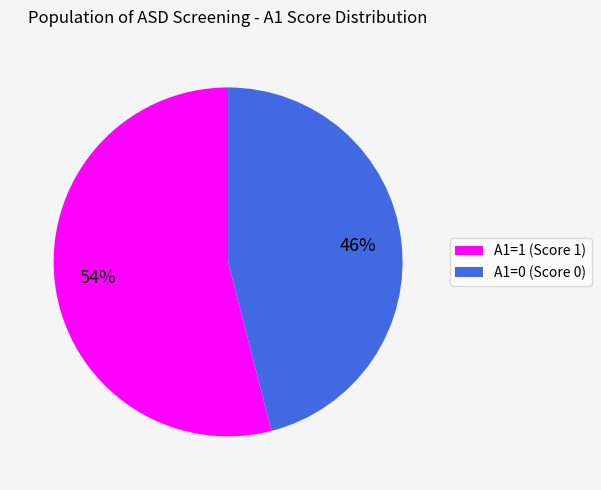

Does any single category account for the majority?

Yes